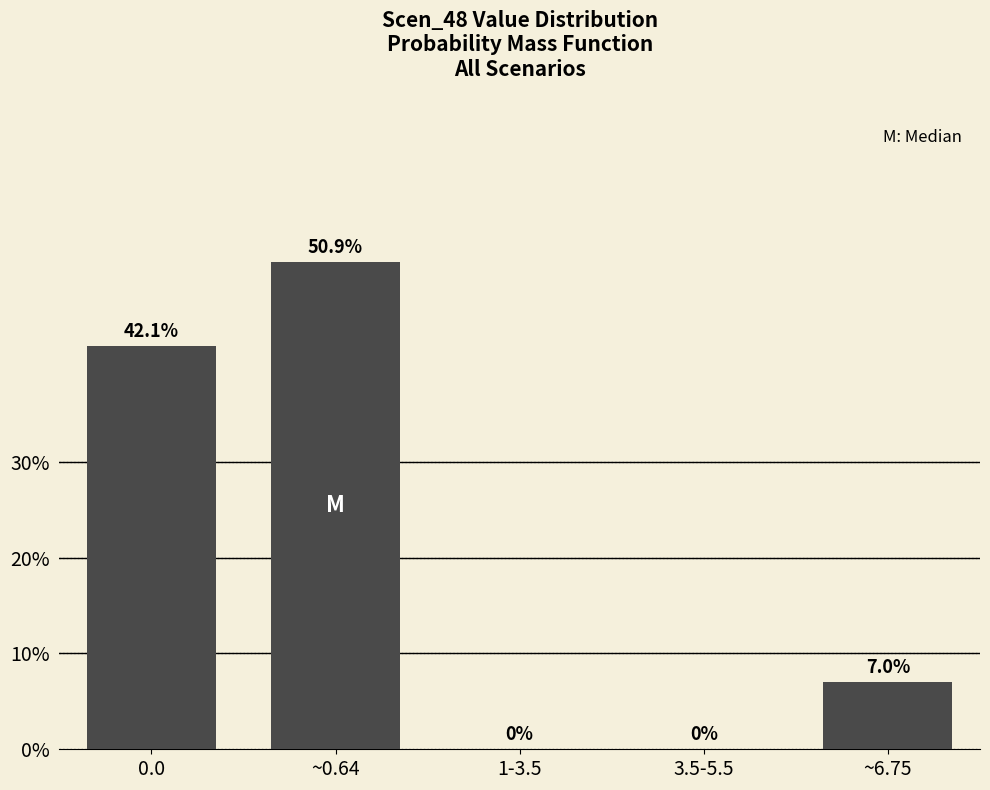

Reading left to right, extract all data points from this chart.

0.0=42.1	~0.64=50.9	1-3.5=0.0	3.5-5.5=0.0	~6.75=7.0